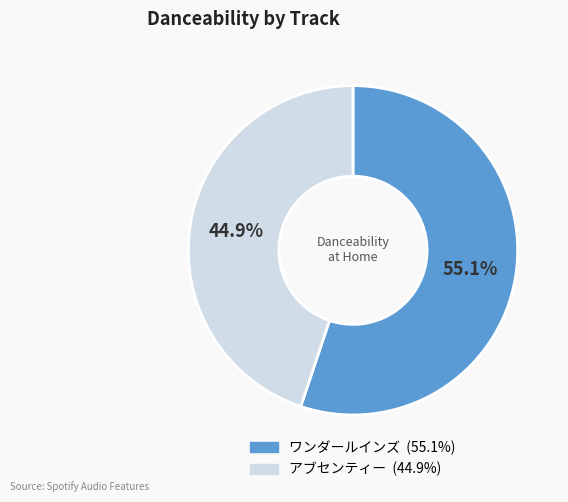

Is the sum of ワンダールインズ and アブセンティー greater than half?

Yes